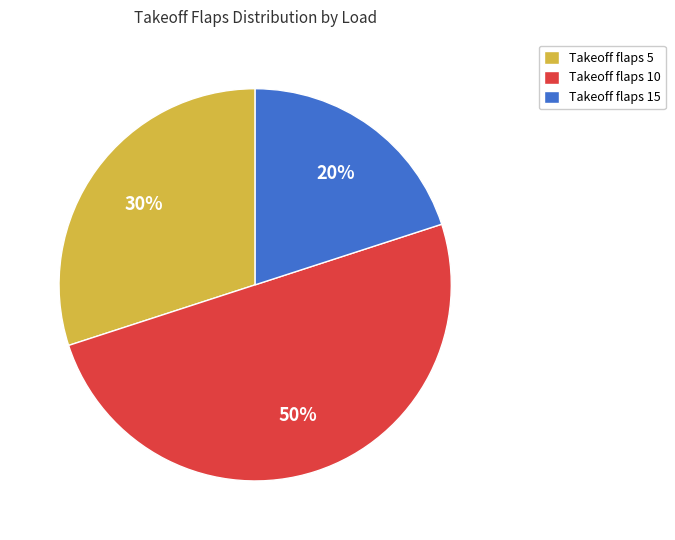

To the nearest percent, what portion does Takeoff flaps 10 represent?

50%